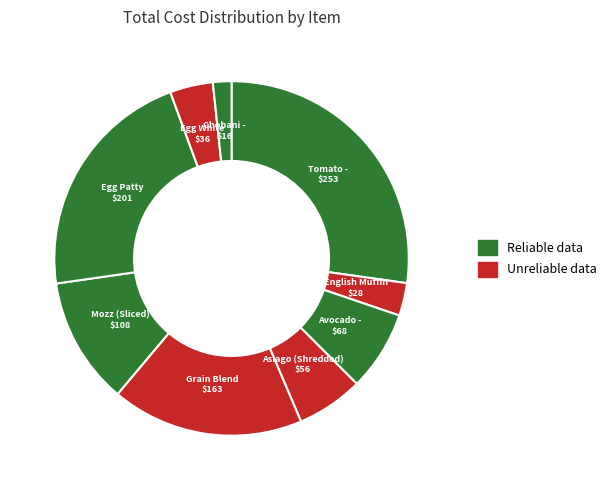

Which slice is the smallest?

Chobani - Raspberry